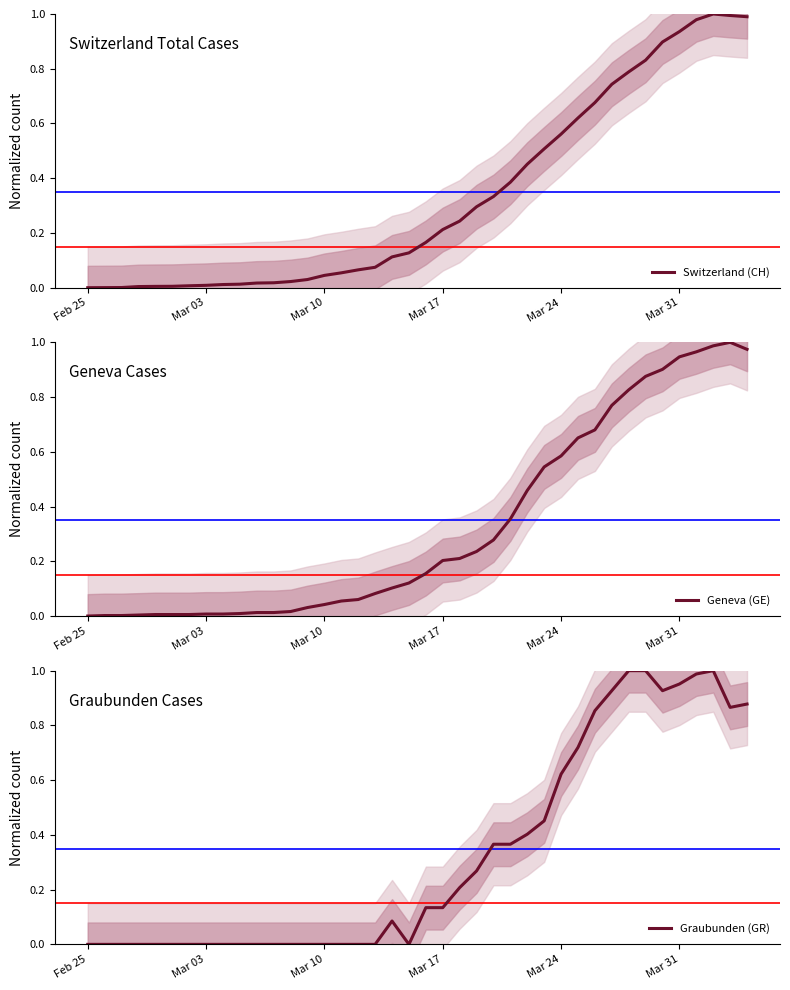

Which series has the largest total across all categories?

Switzerland (CH)